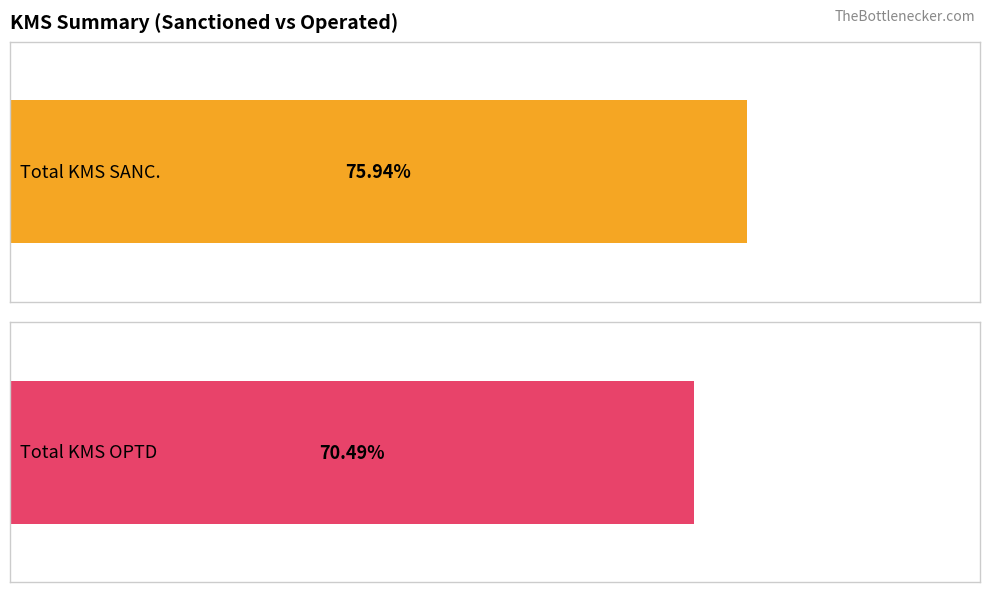

Rank the series by their maximum value, from highest to lowest.

Total KMS SANC., Total KMS OPTD